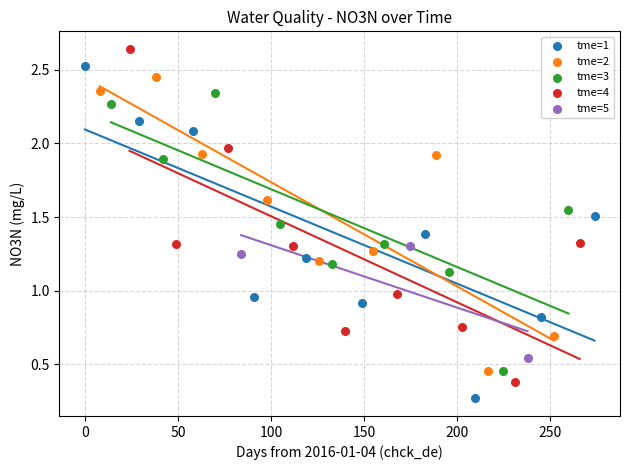

Which series has the largest Y range (max minus min)?

tme=4